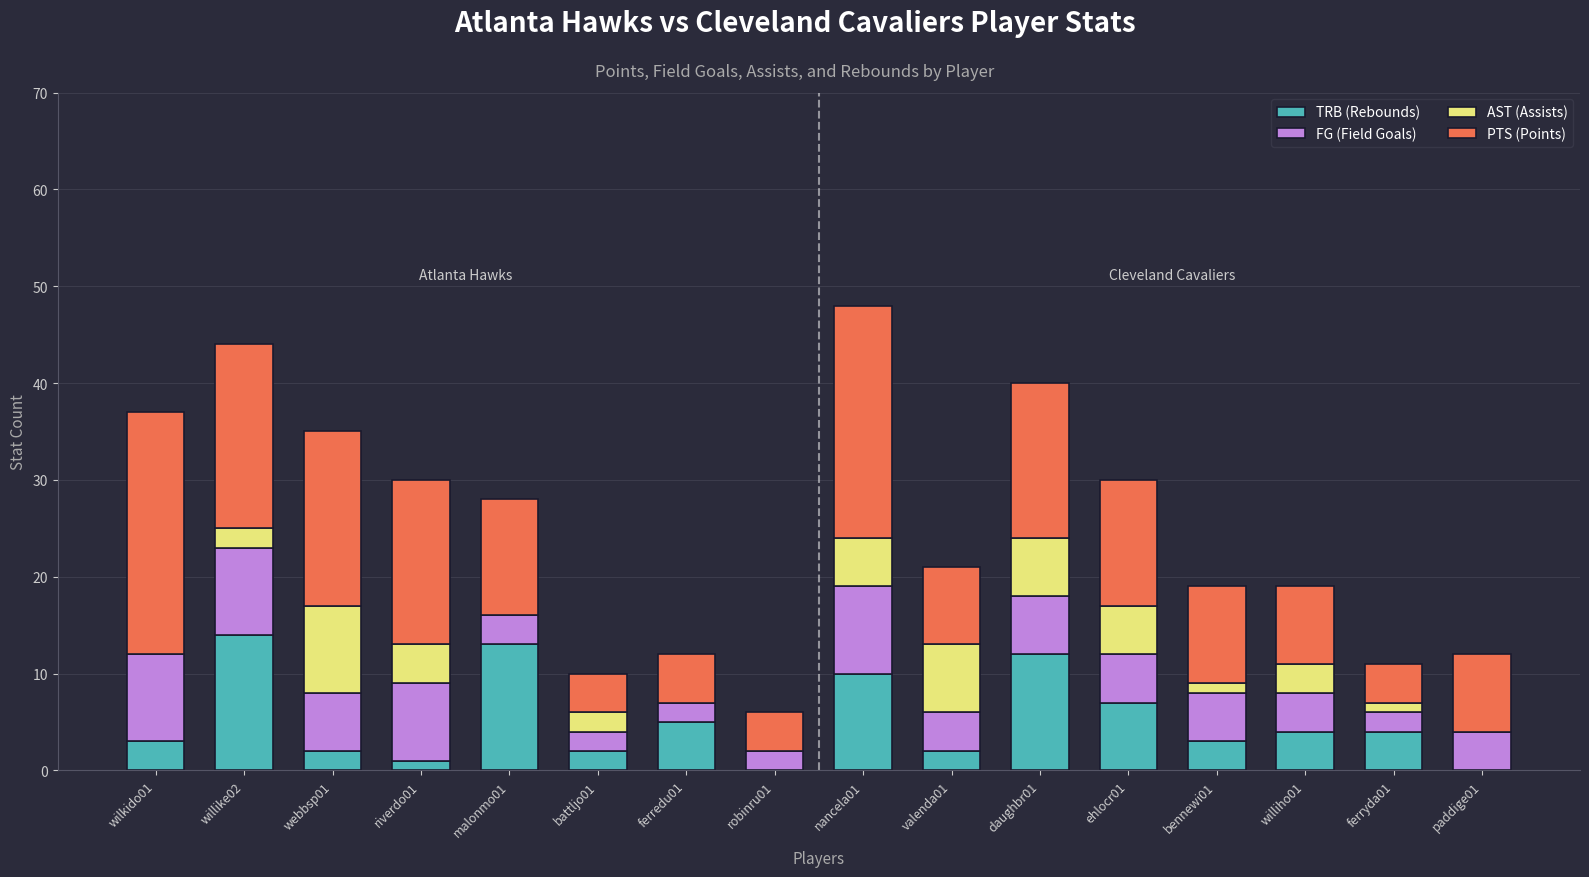

What is the maximum value for TRB (Rebounds)?

14